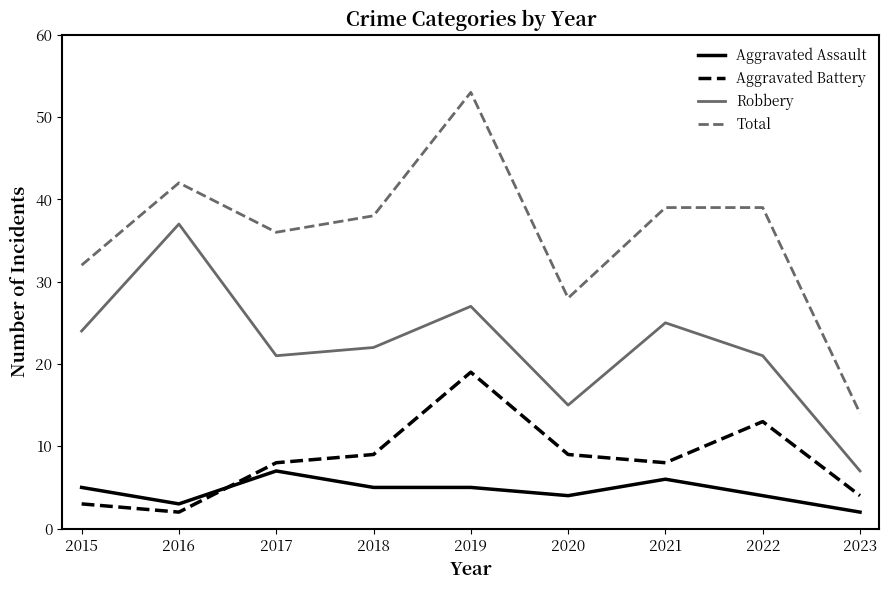

What is the difference between the maximum and minimum values in the Aggravated Battery series?

17